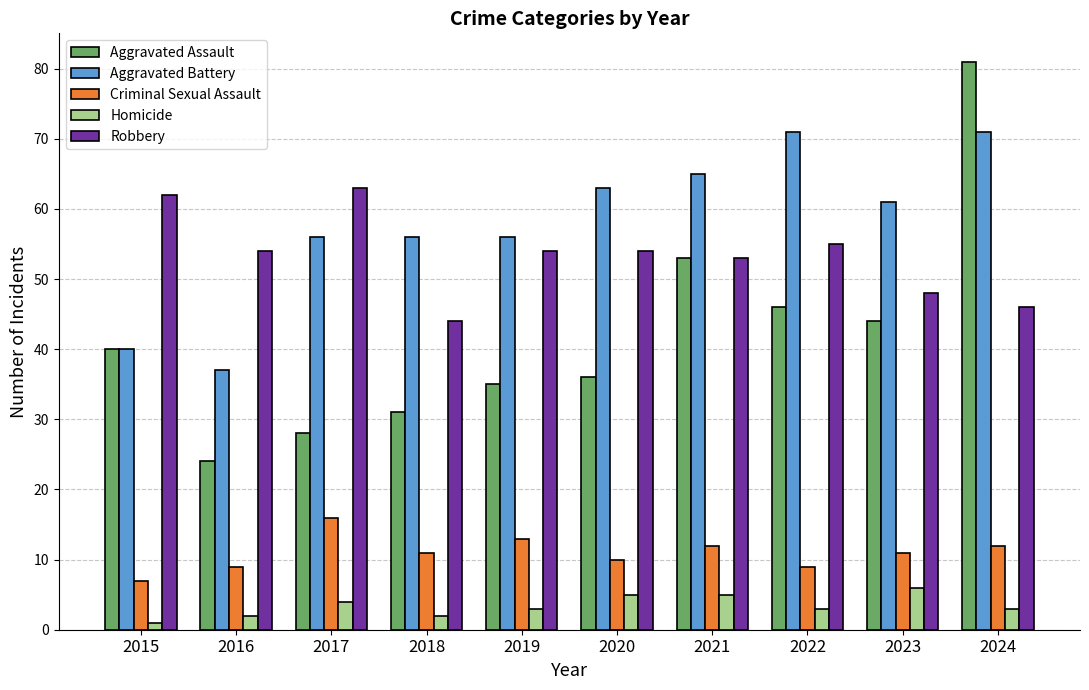

How many data points in Aggravated Assault are less than 40?

5